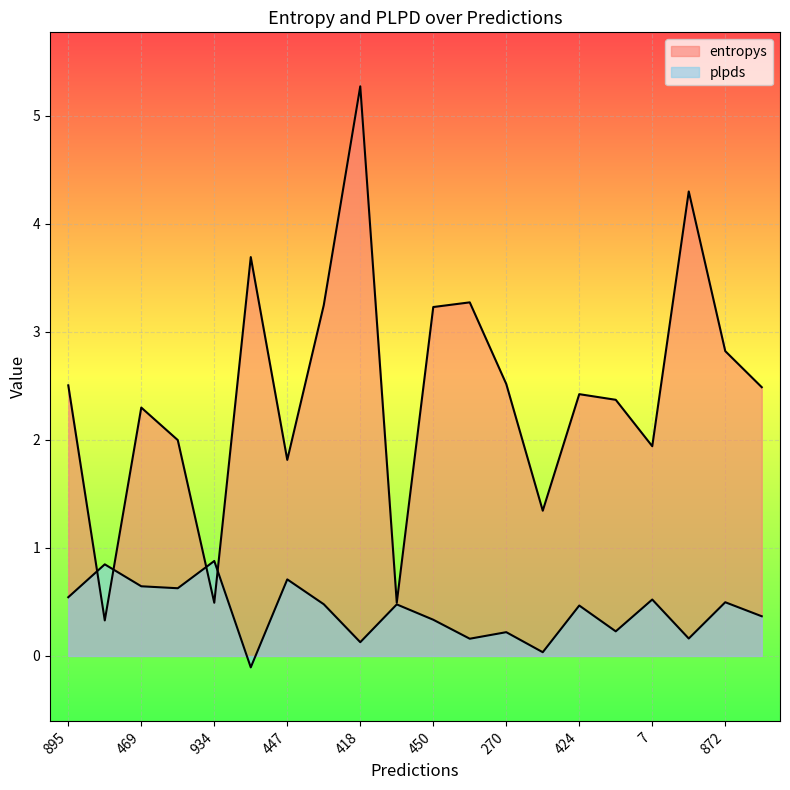

Where does the entropys series first go above 2?

895